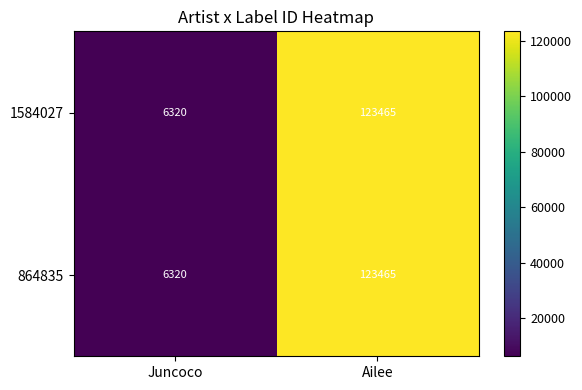

How many series are shown in this chart?

2